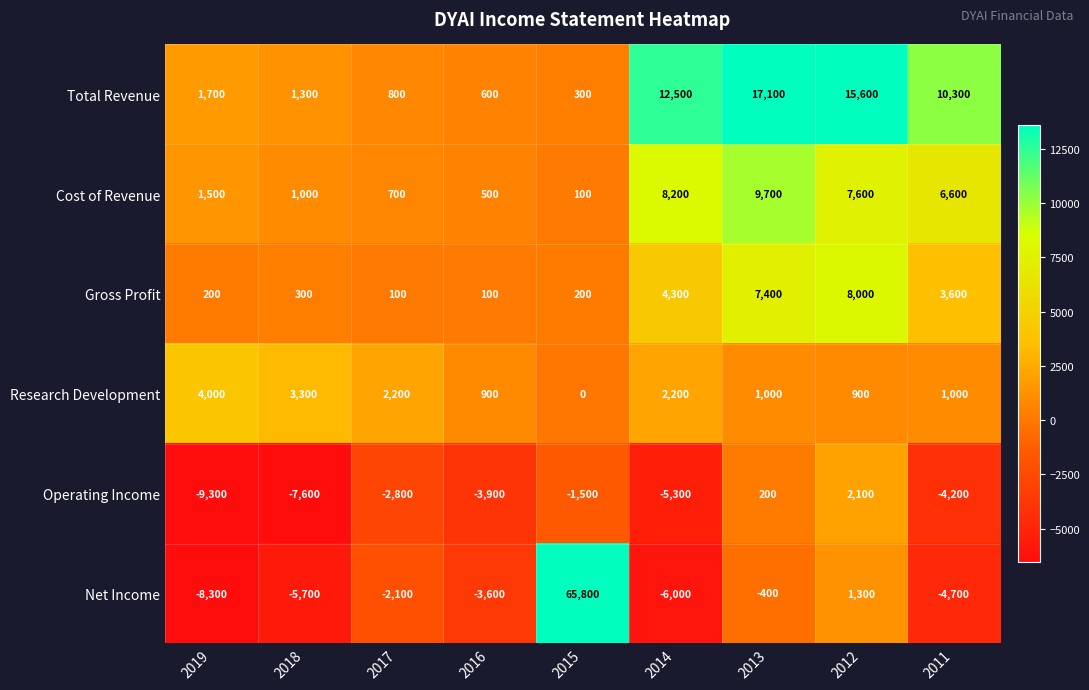

Which series changed the most between 2017 and 2014?

Total Revenue